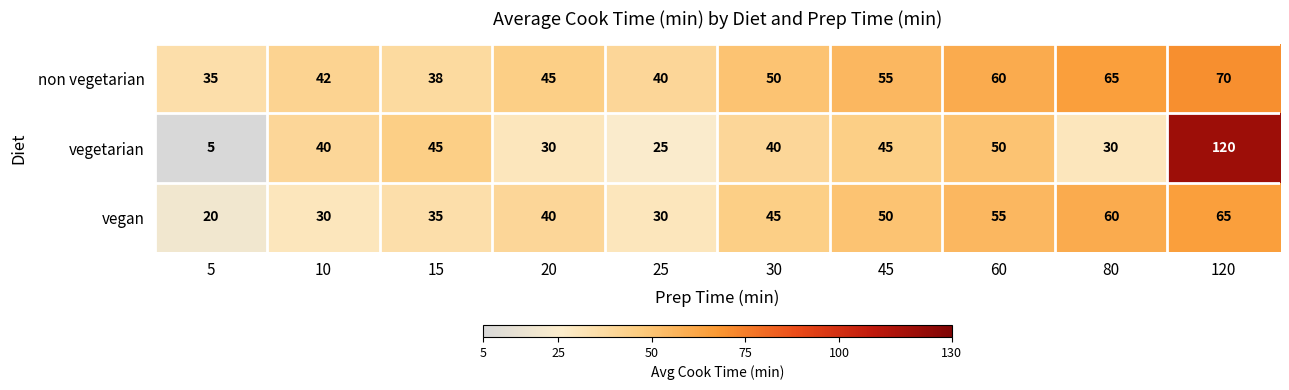

At which category is the sum across all series the highest?

120